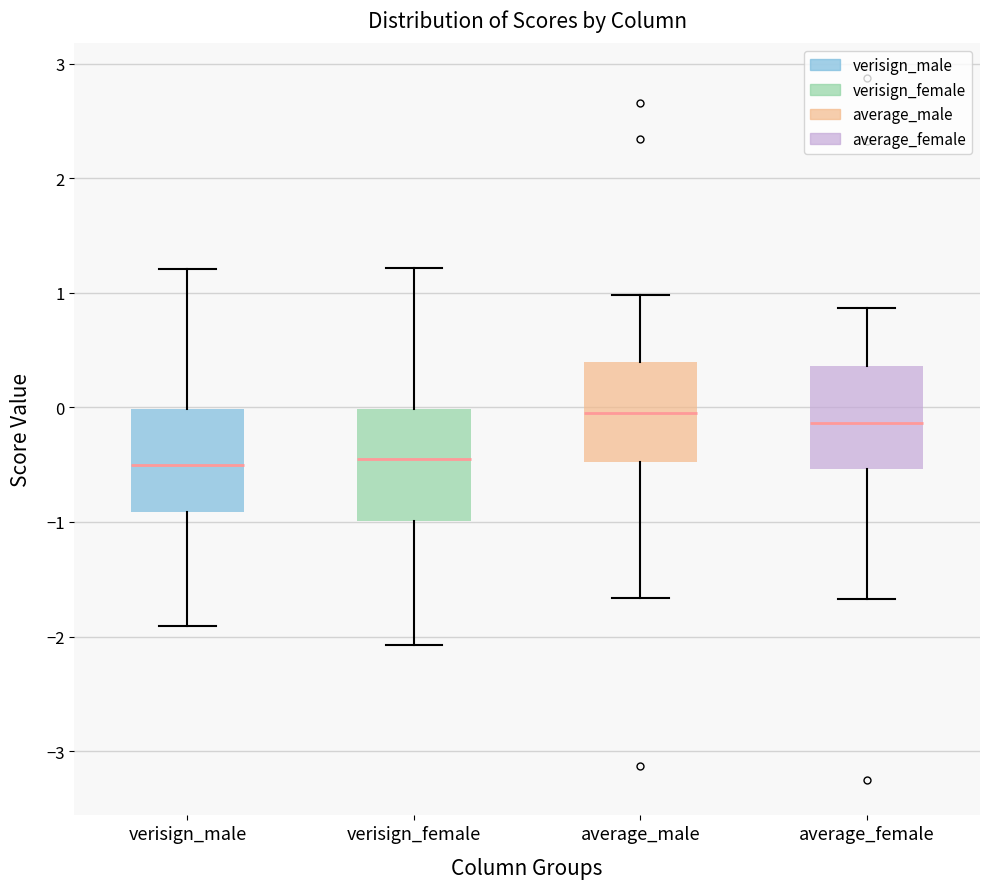

Reading left to right, read every box against the y-axis: the position of its median line, the range the box covers, and the ends of its whiskers. The values are not printed on the chart, so give them approximately, as read against the axis.

verisign_male: median -0.5, box -0.9 to 0.0, whiskers -1.9 to 1.2
verisign_female: median -0.4, box -1.0 to 0.0, whiskers -2.1 to 1.2
average_male: median -0.1, box -0.5 to 0.4, whiskers -1.7 to 1.0
average_female: median -0.1, box -0.5 to 0.4, whiskers -1.7 to 0.9